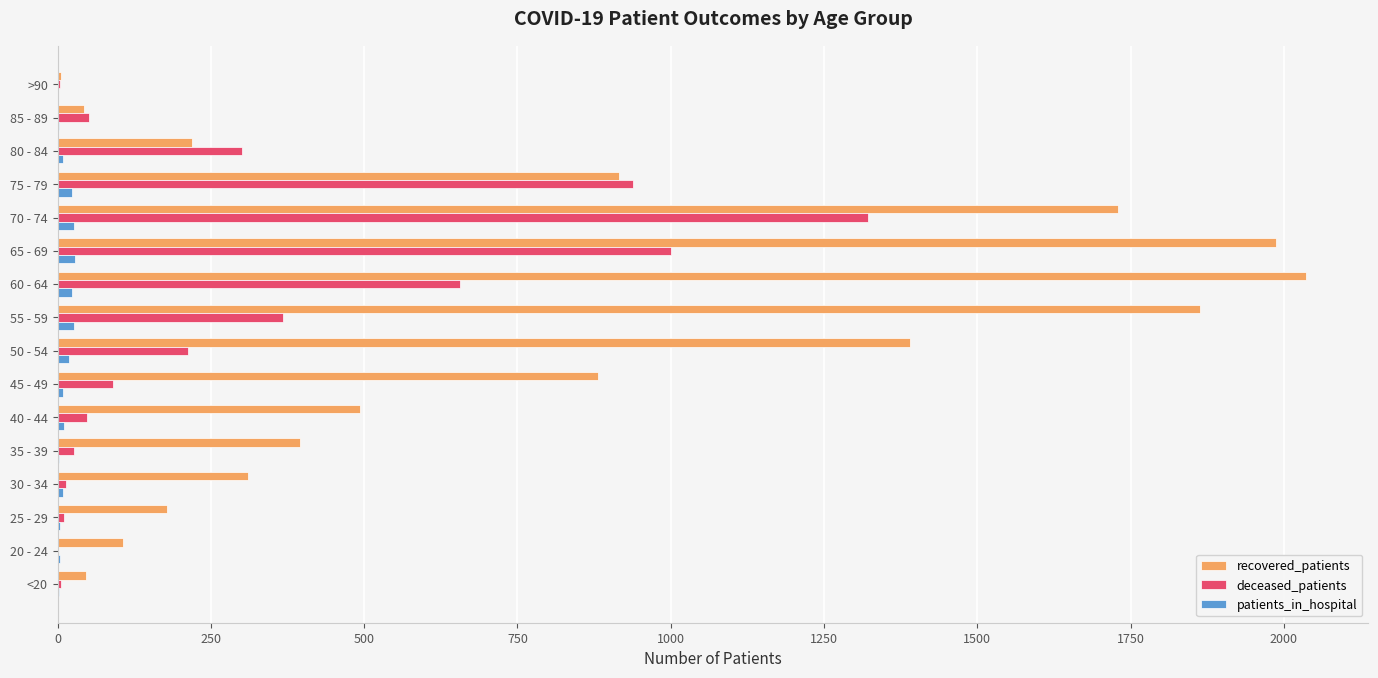

Which series has the largest total across all categories?

recovered_patients